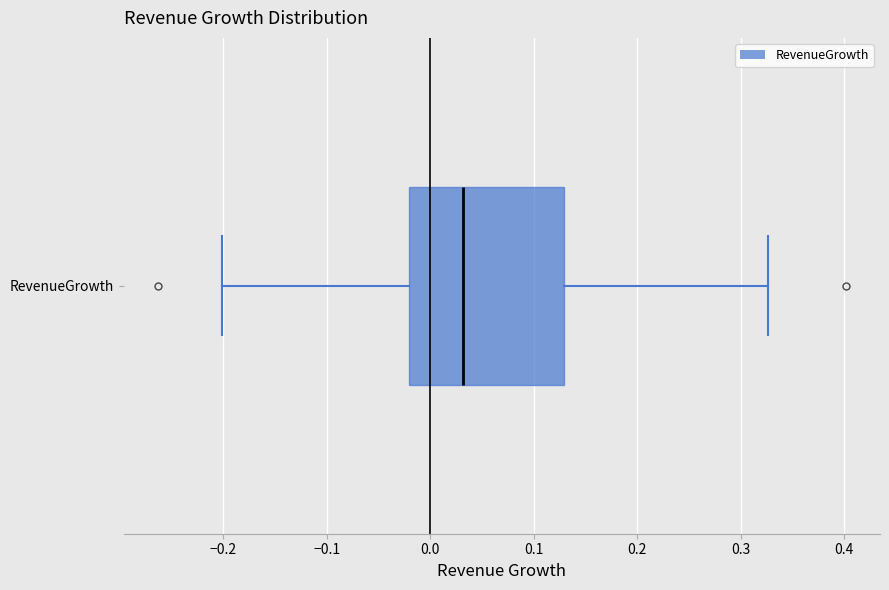

Transcribe this box plot: give where the median line is, the range the box spans, and where the two whiskers end, as read against the x-axis. The values are not printed on the chart, so give them approximately, as read against the axis.

median 0.03, box -0.02 to 0.13, whiskers -0.20 to 0.33